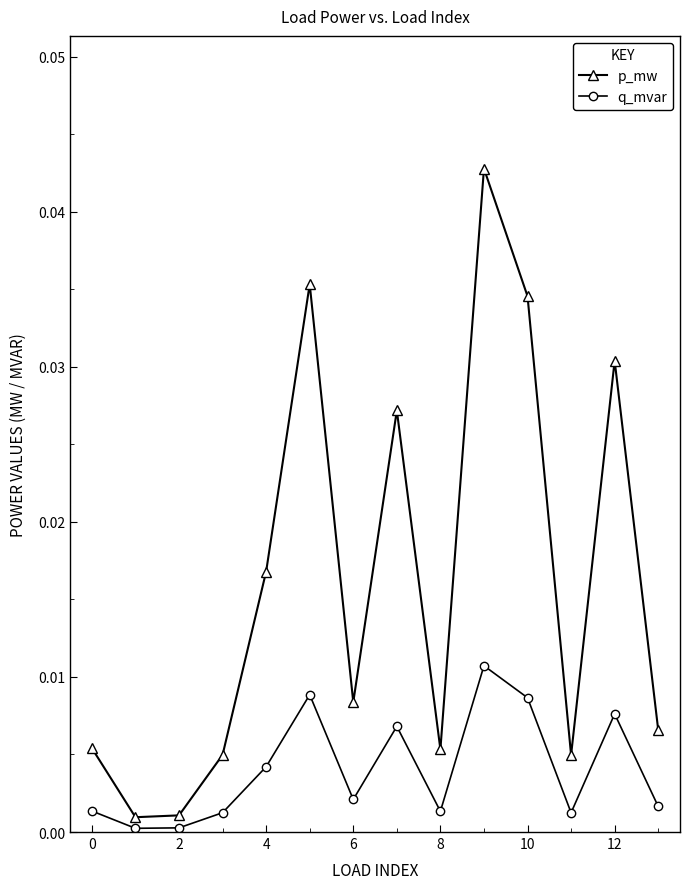

Which series has the largest range (max minus min)?

p_mw